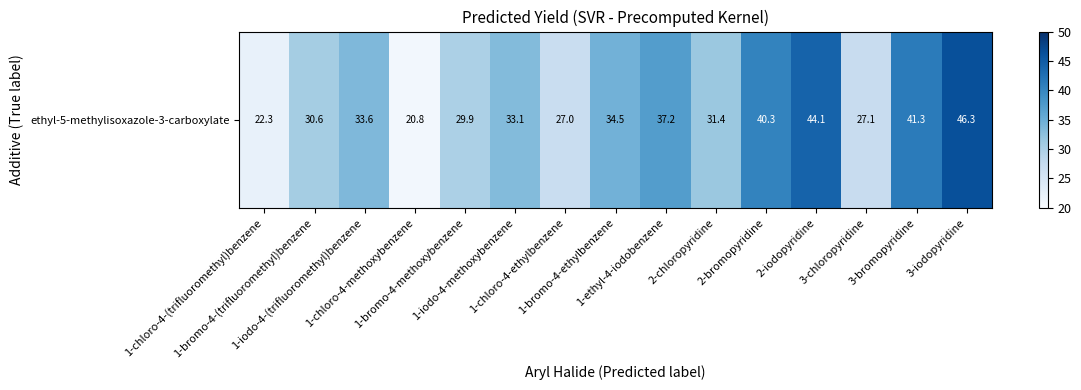

What is the average value?

33.3